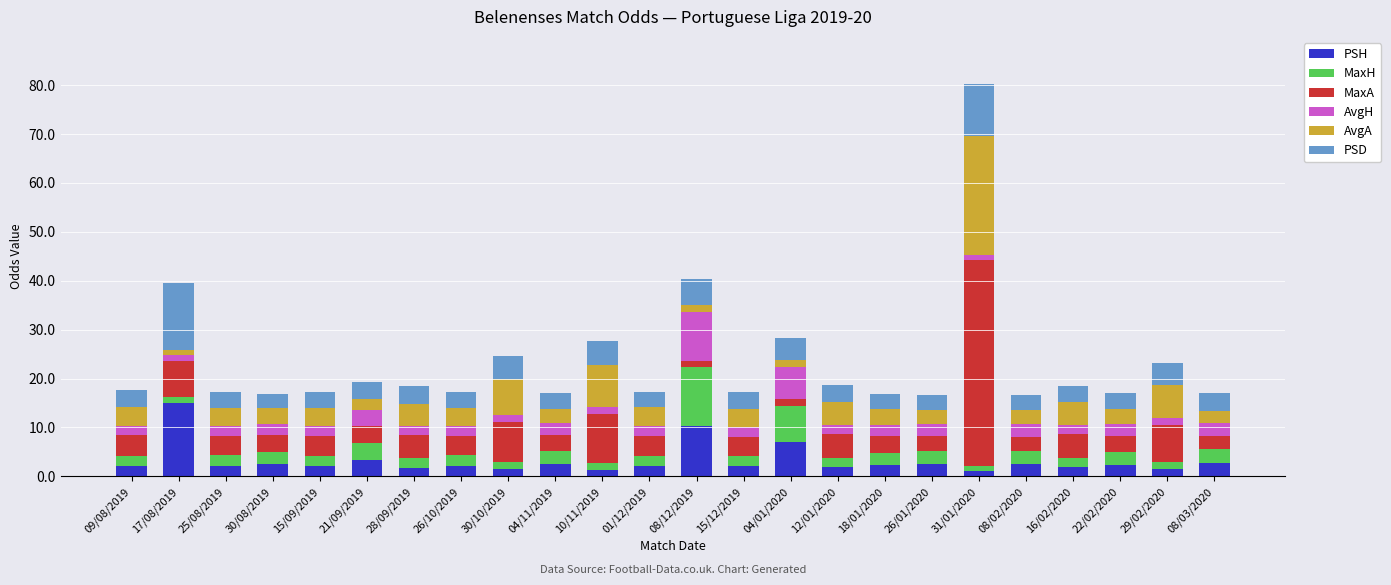

Which category has the highest value in the PSH series?

17/08/2019